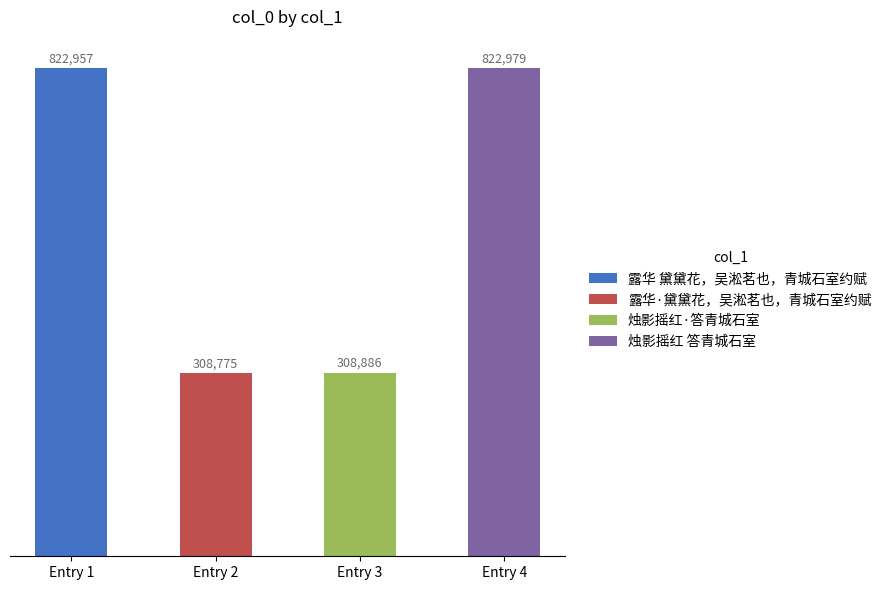

What is the value of the 1st bar from the left?

822957